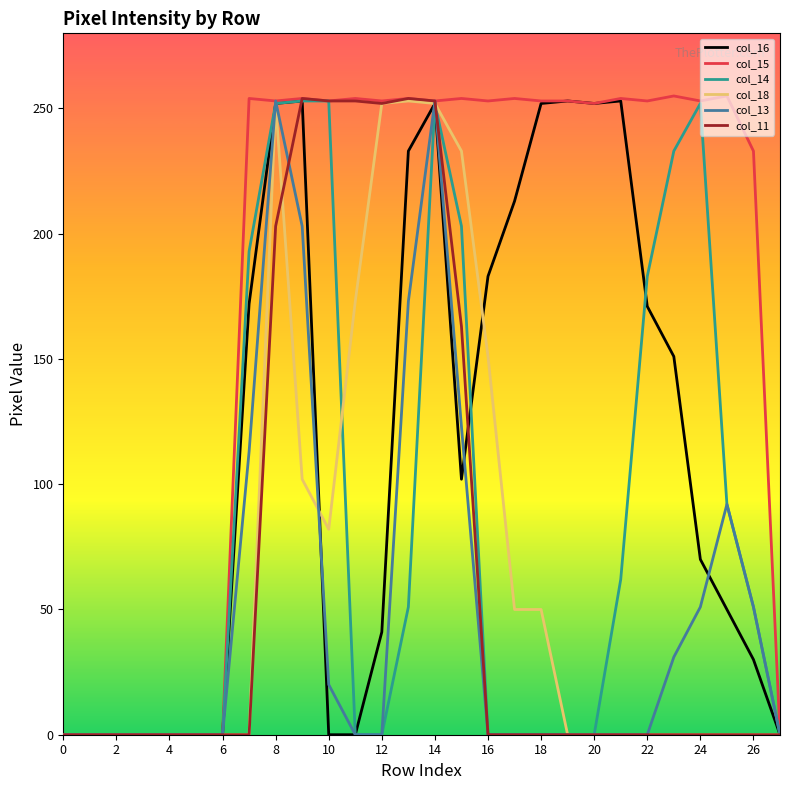

Which series has the largest range (max minus min)?

col_15